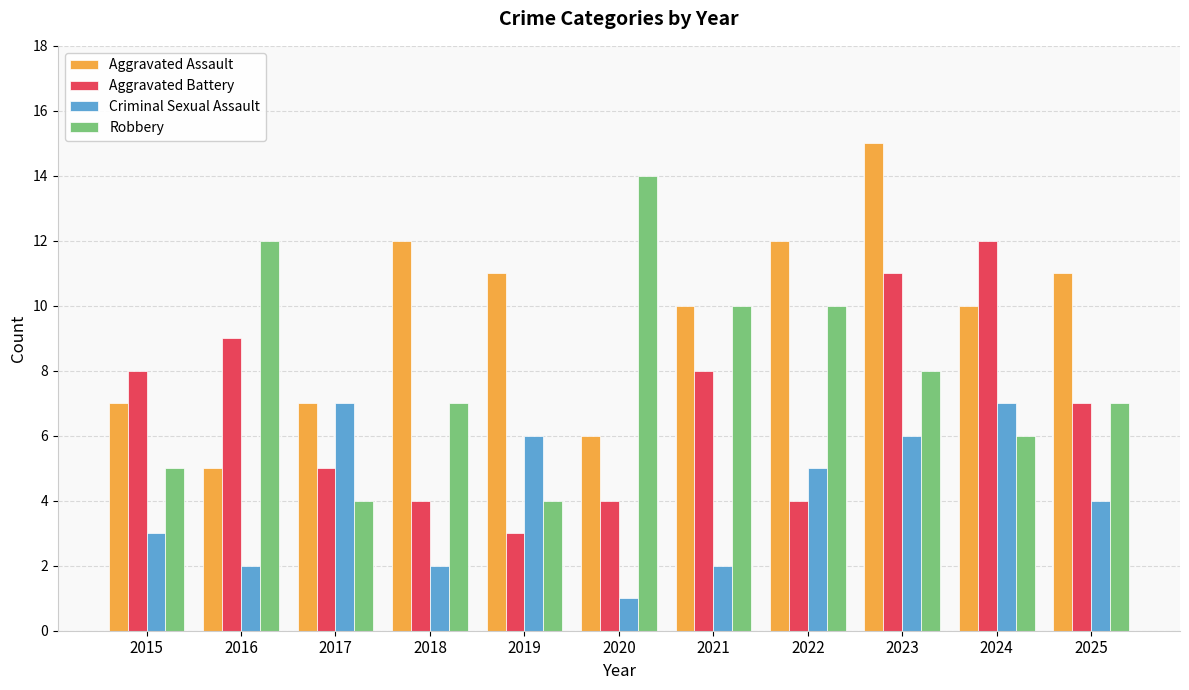

What is the value of the Aggravated Battery bar at the 3rd from the left?

5